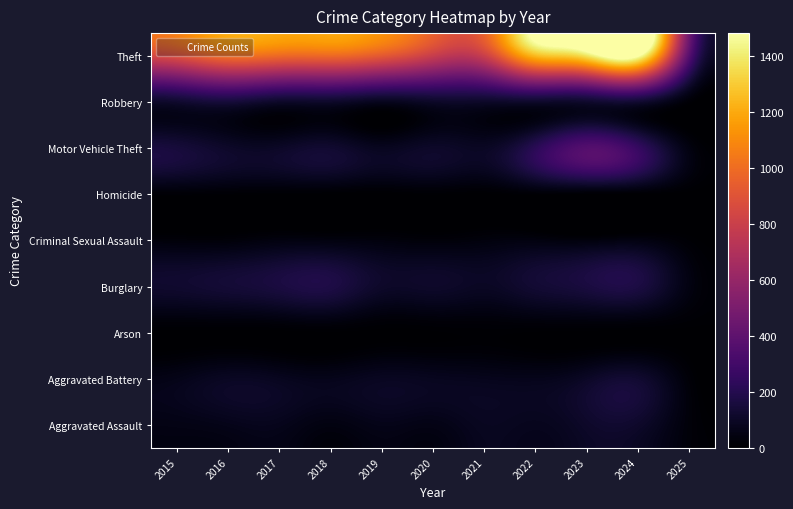

Count the number of data series in this chart.

9